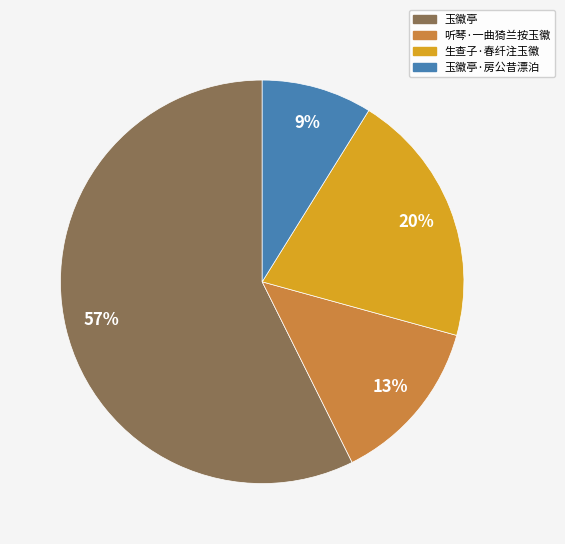

Does any single category account for the majority?

Yes